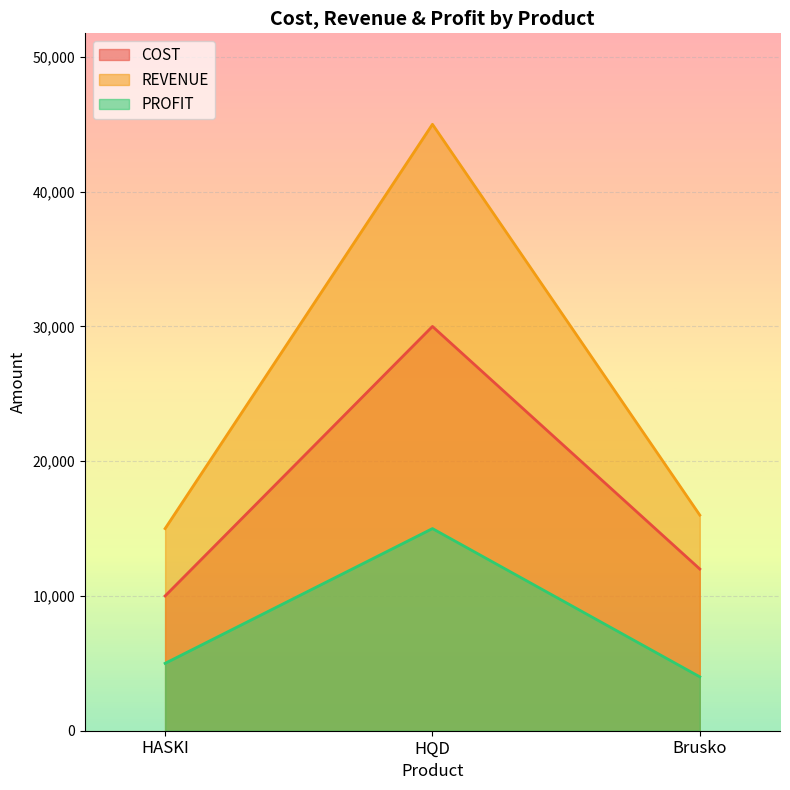

What is the difference between the maximum and minimum values in the PROFIT series?

11000